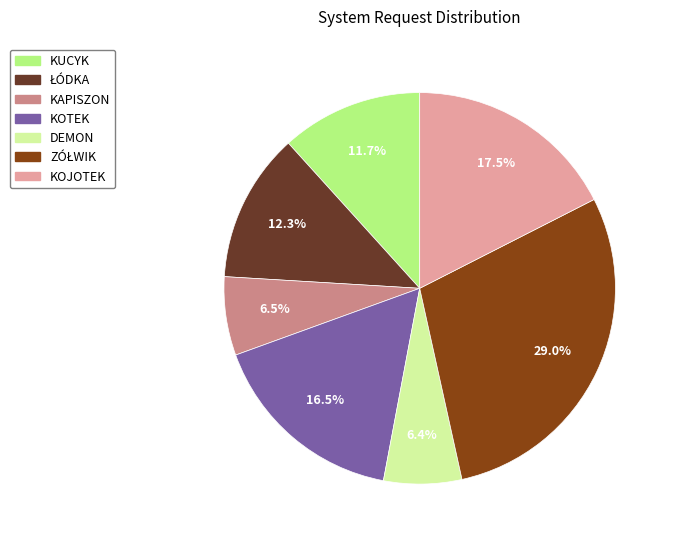

Is the sum of KUCYK and KOJOTEK greater than half?

No